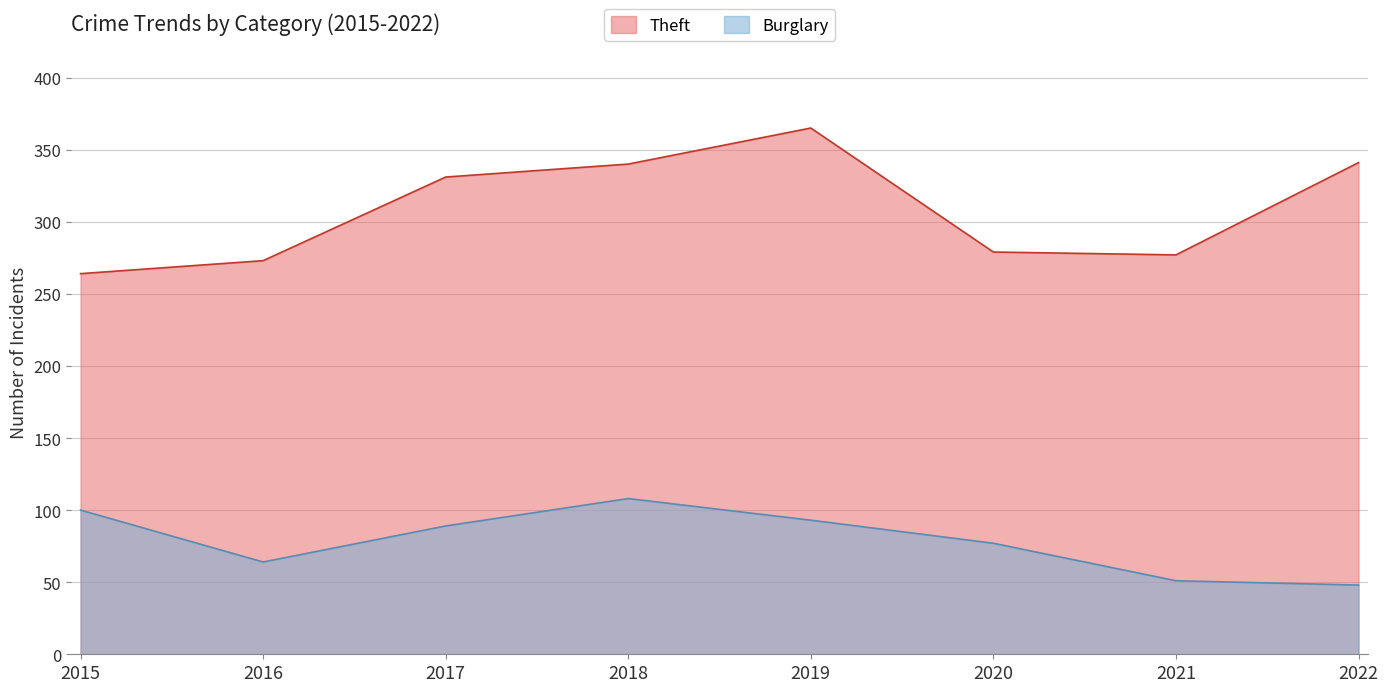

Does the chart display data point markers on the line(s)?

No